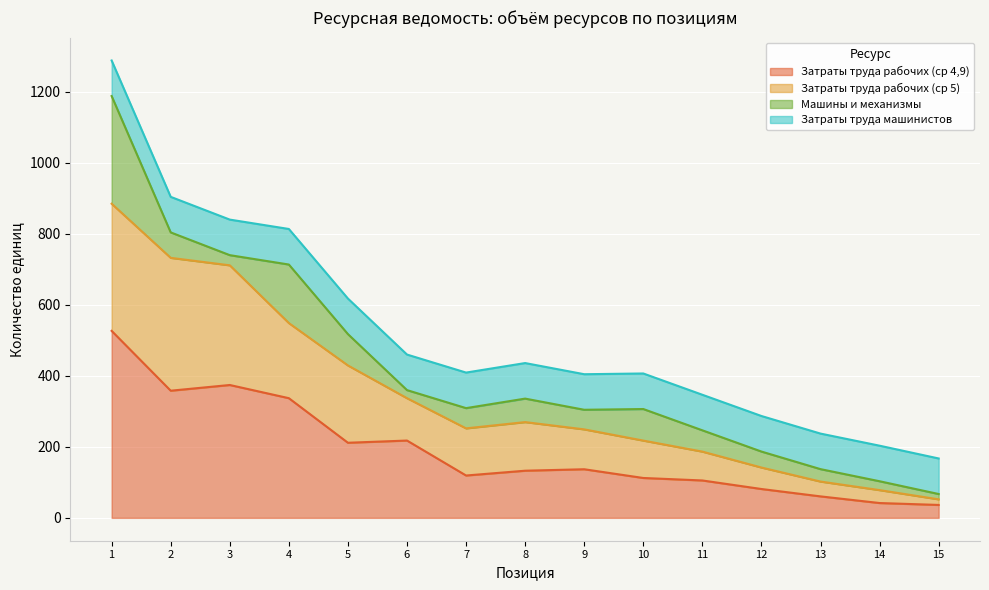

Where is the first local minimum for Затраты труда рабочих (ср 5)?

7